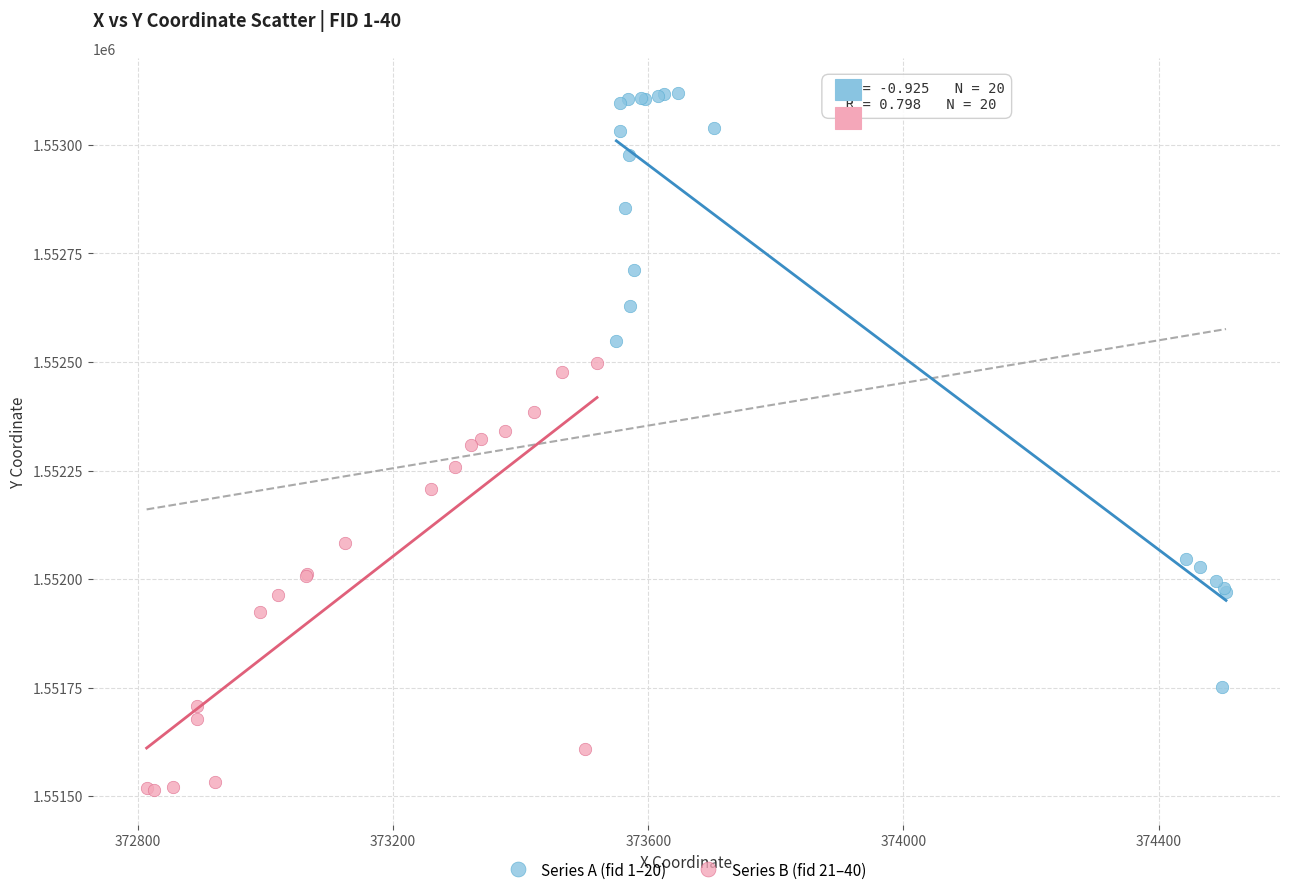

Which series contains the lowest Y value?

Series B (fid 21–40)